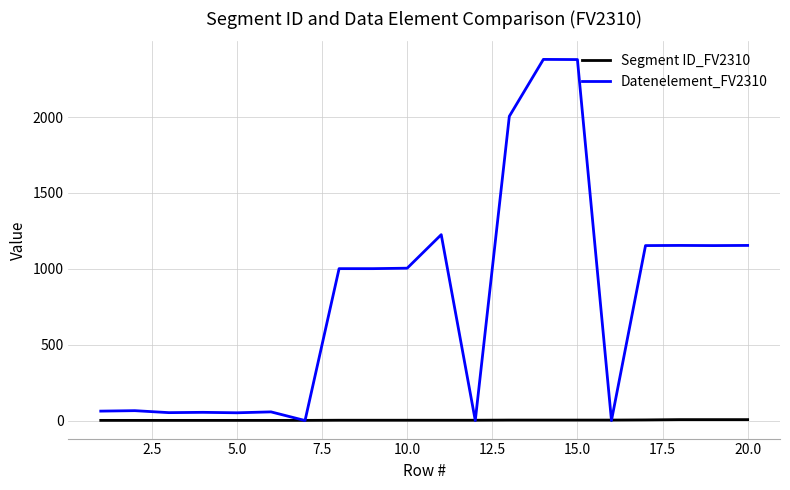

How many Segment ID_FV2310 values are between 1 and 3?

16